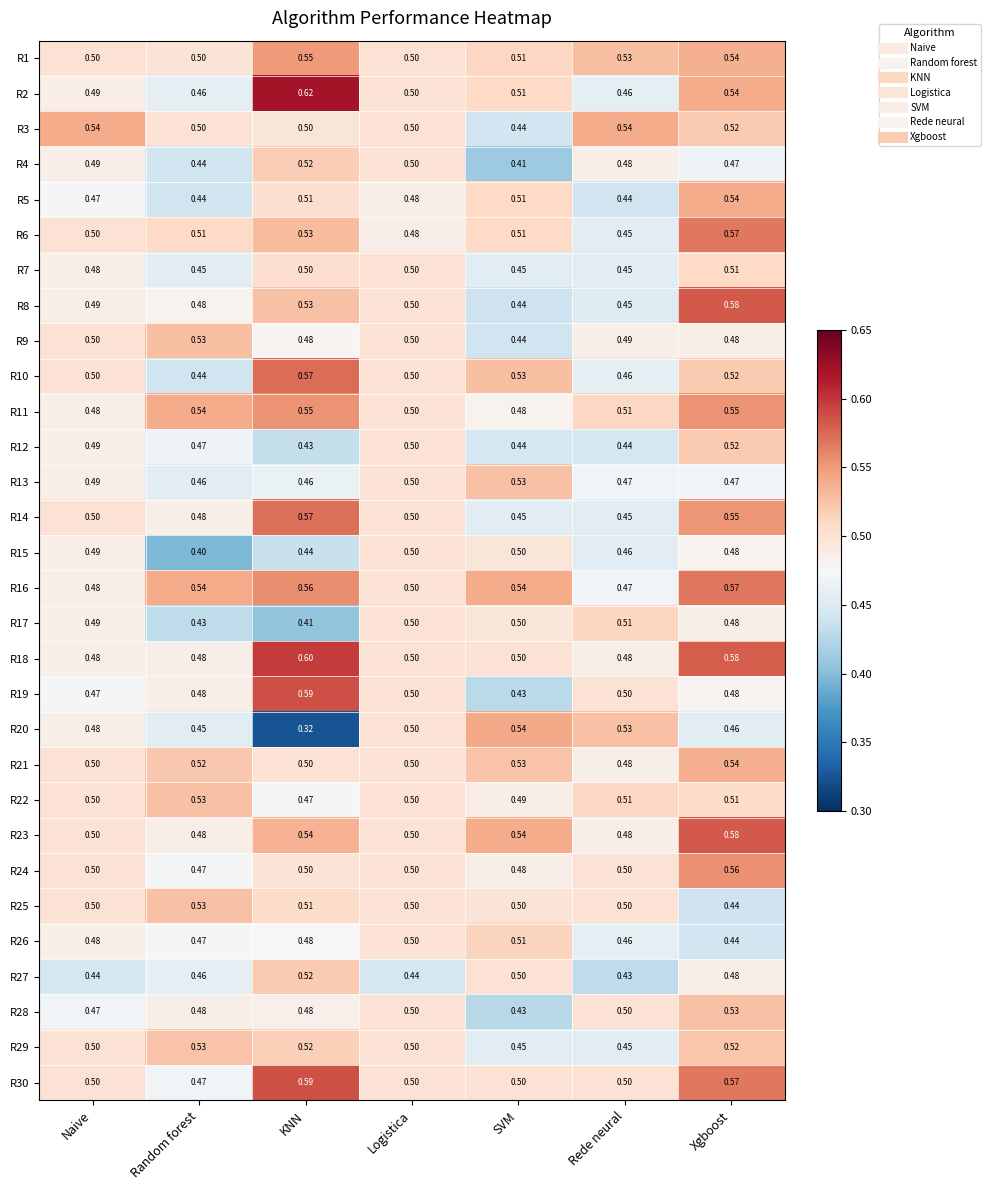

At which label does R20 reach its minimum?

KNN